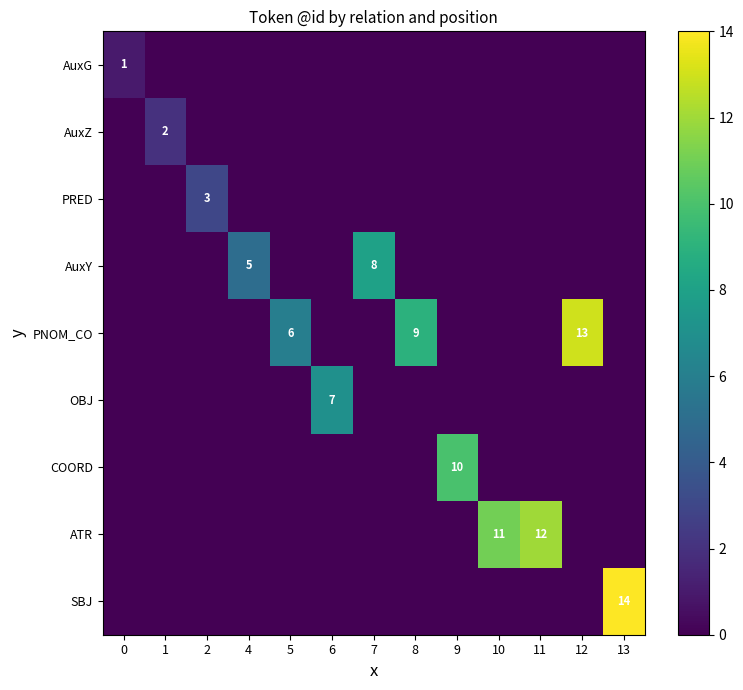

How many data points in ATR are above 0?

2